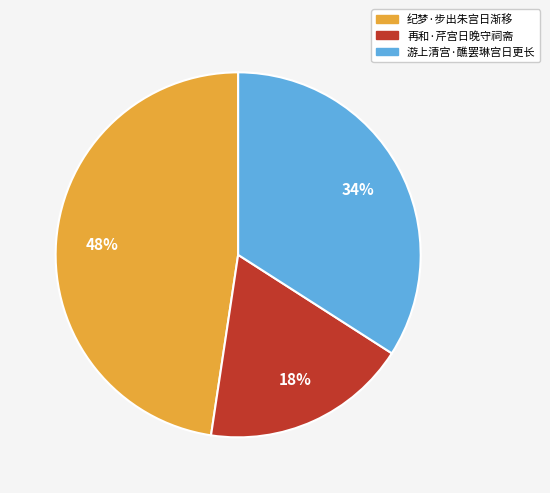

How many slices are in this pie chart?

3